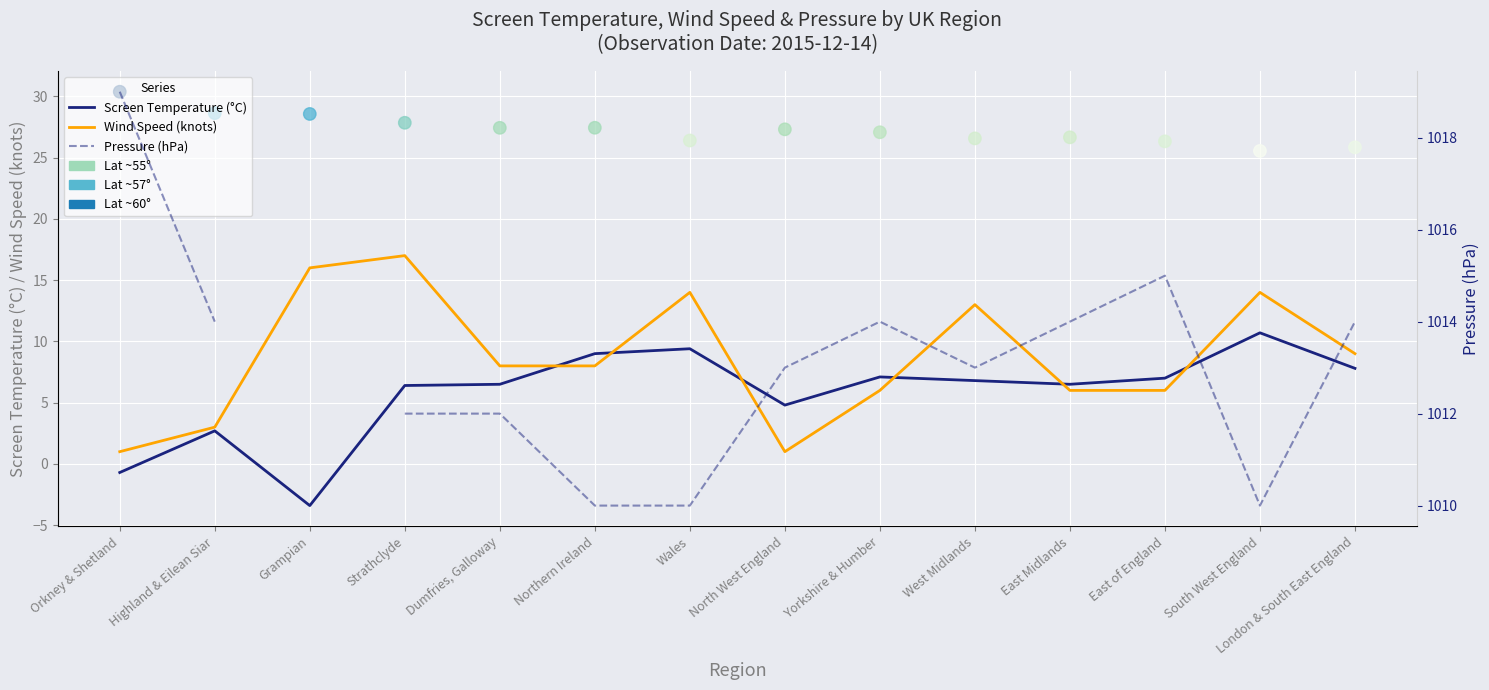

Which series has the largest total across all categories?

Latitude (scaled)